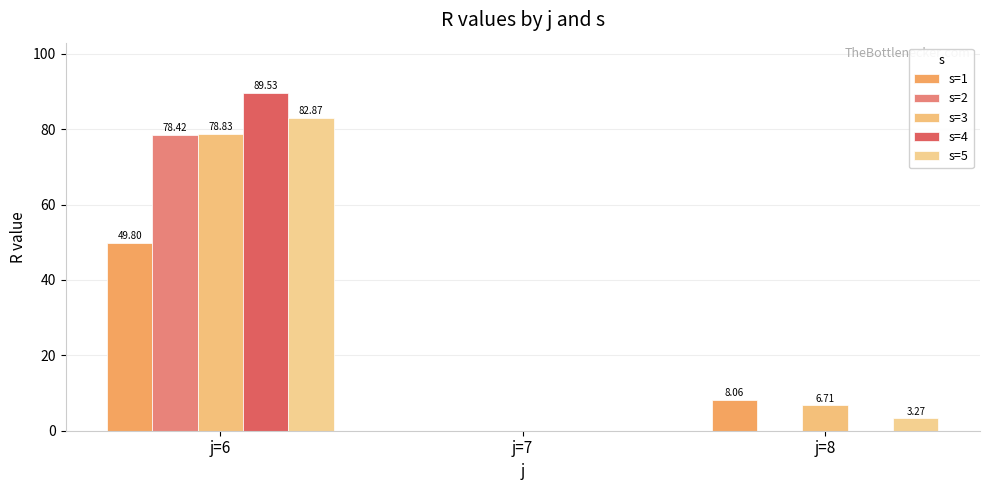

At j=8, list the series in order from smallest to largest.

s=2, s=4, s=5, s=3, s=1